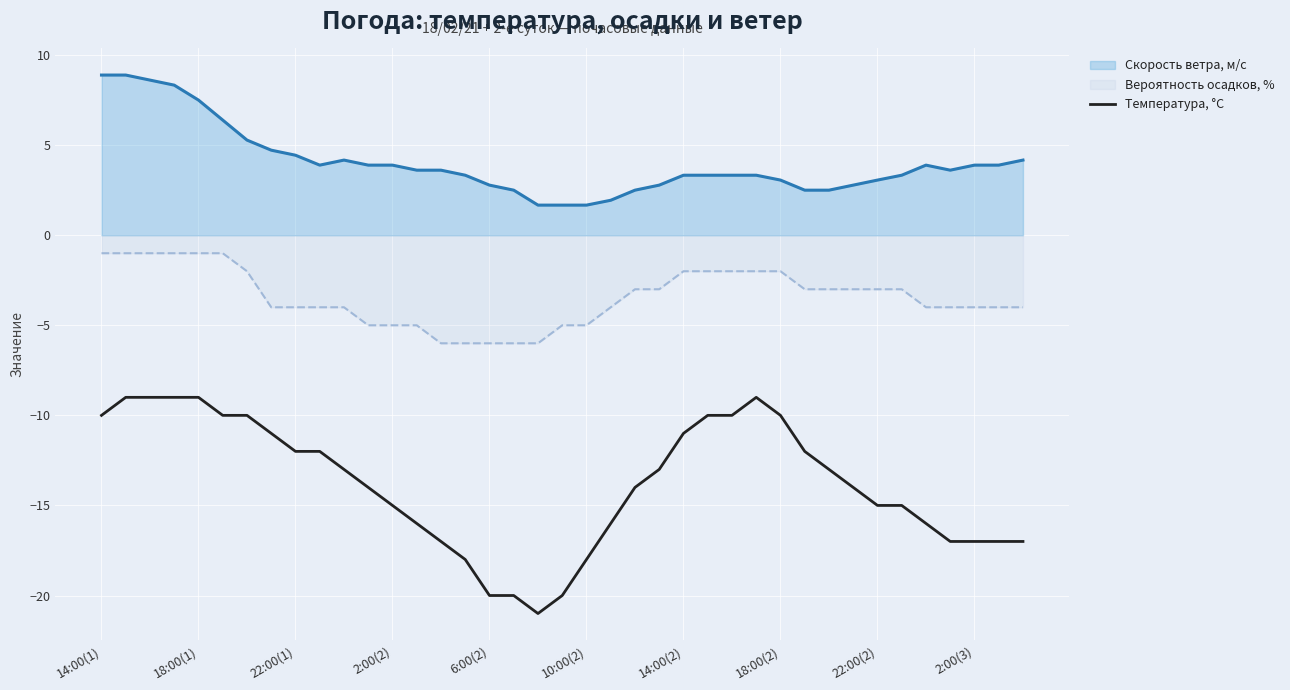

What is the spread (max minus min) of values at 14:00(1)?

18.9